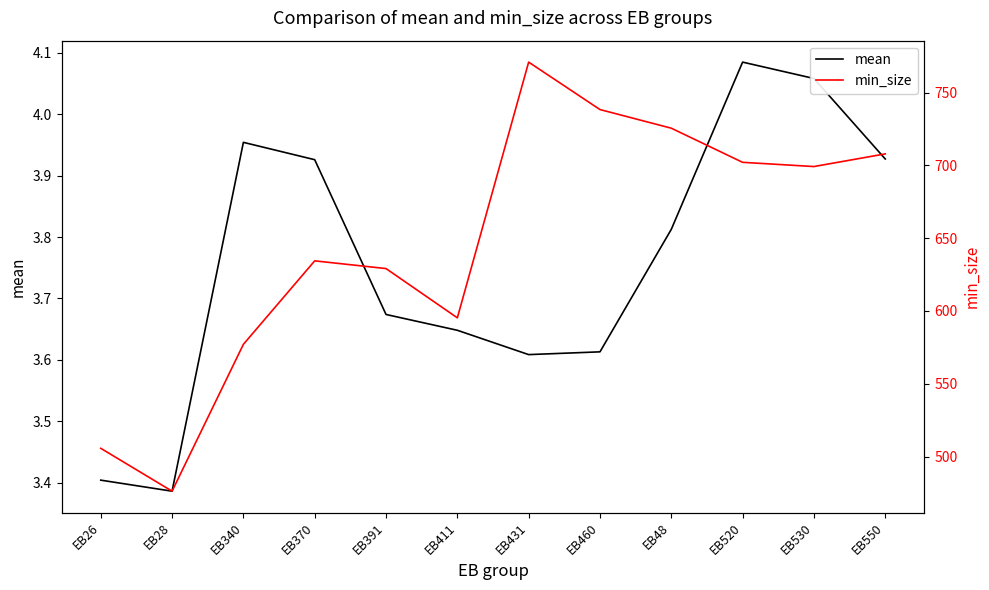

Rank the series by their average value, from lowest to highest.

mean, min_size